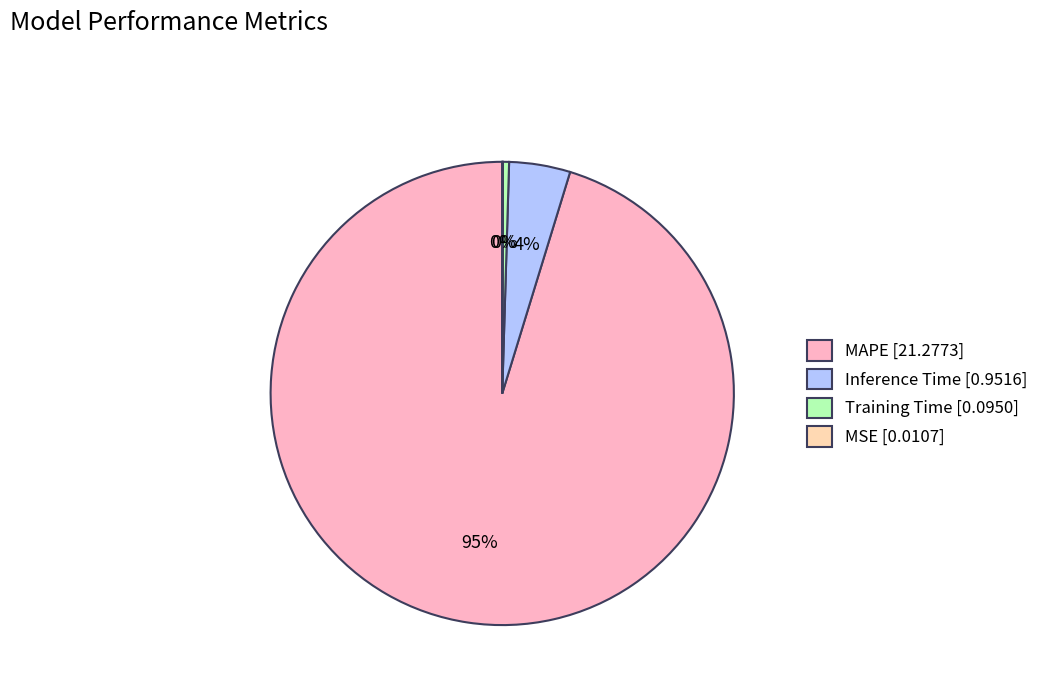

What is the majority slice?

MAPE